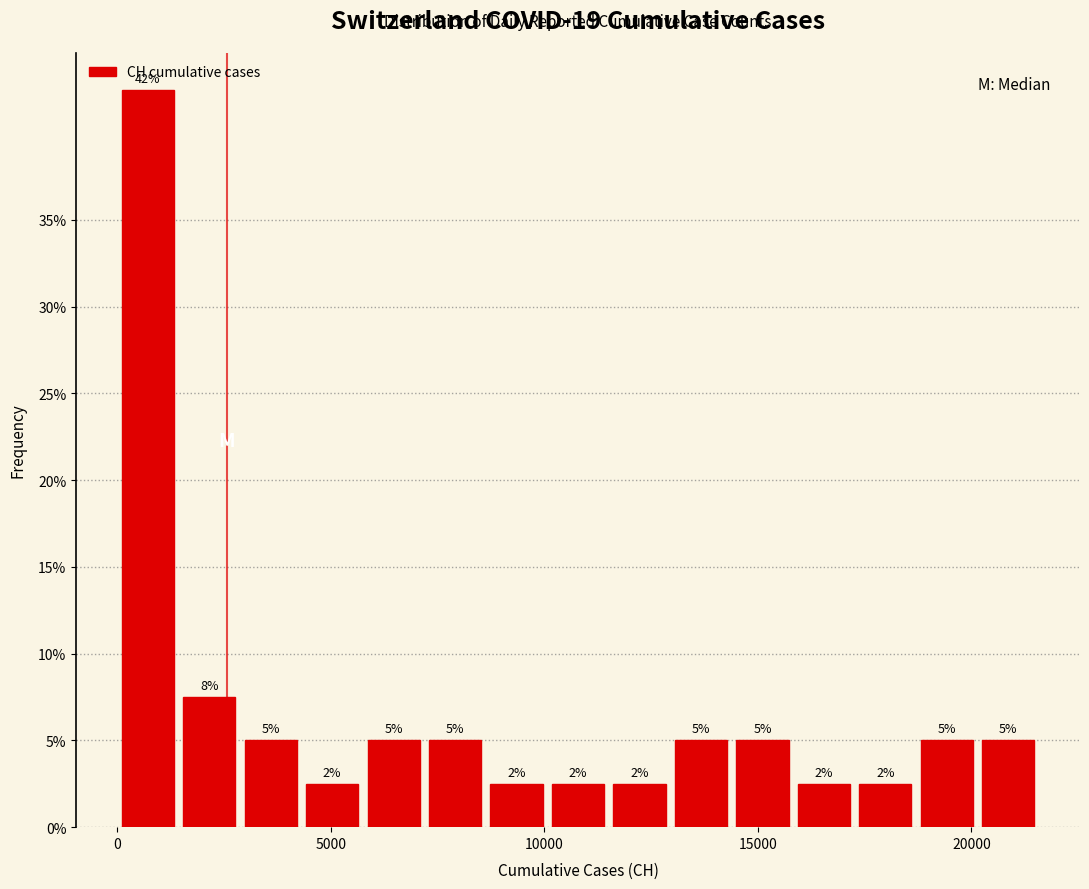

Around what value on the x-axis is the tallest bar? Give the approximate position of its centre, as read against the axis.

500